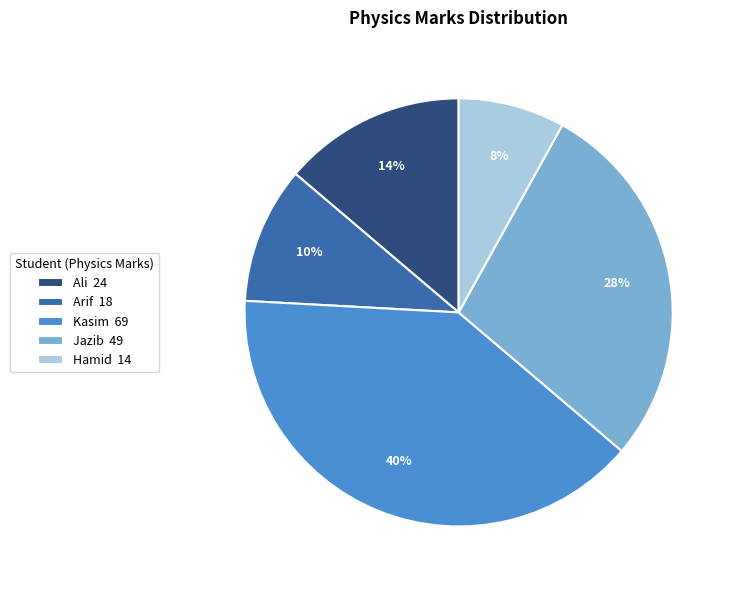

How many slices are in this pie chart?

5